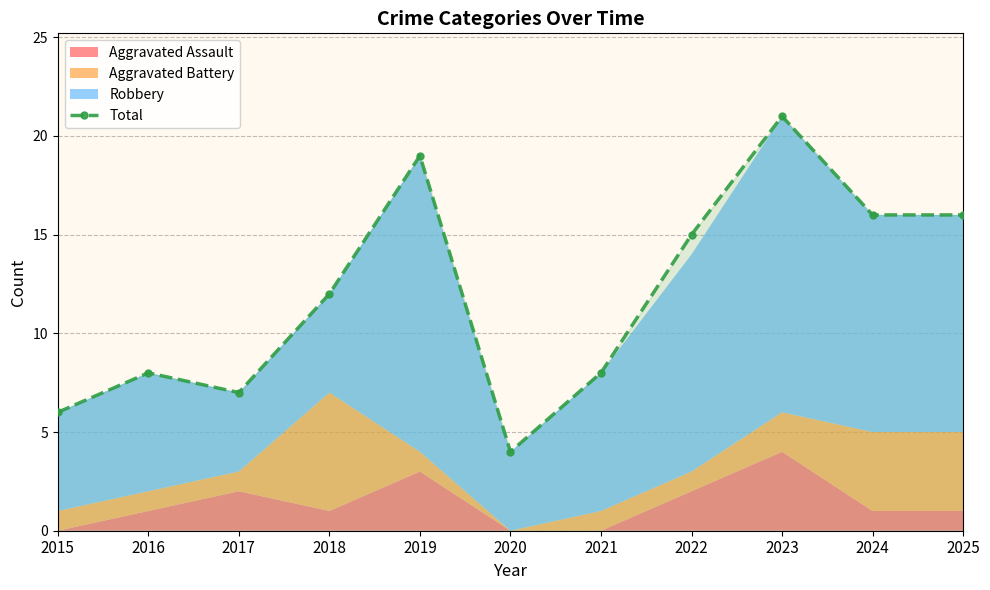

What is the sum of all values?

132